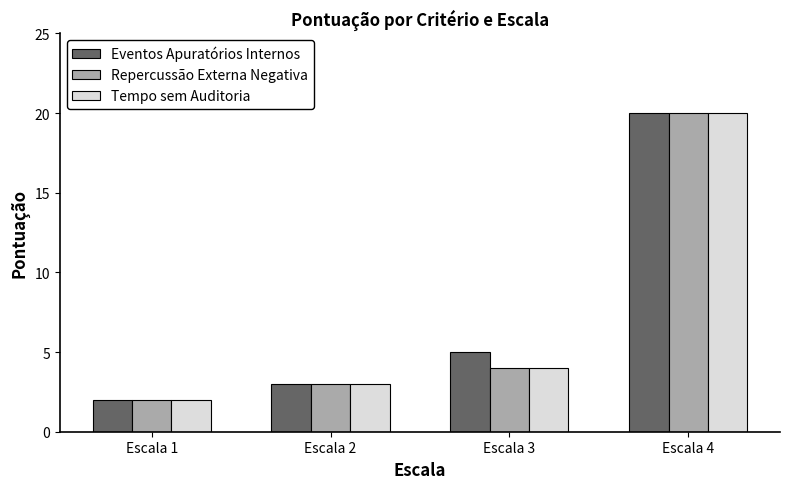

What is the greatest value displayed?

20